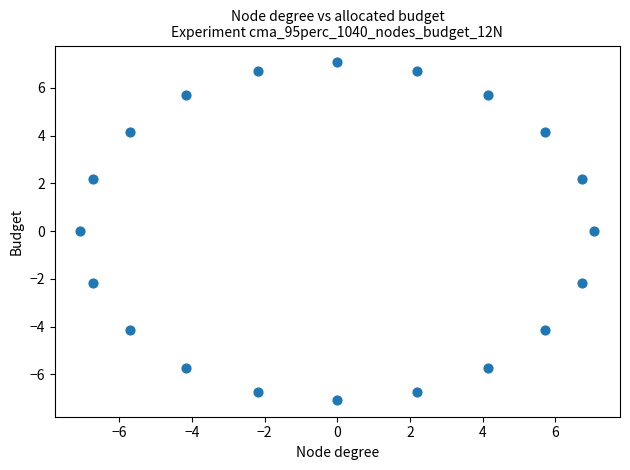

What is the range of X values (max minus min)?

14.1